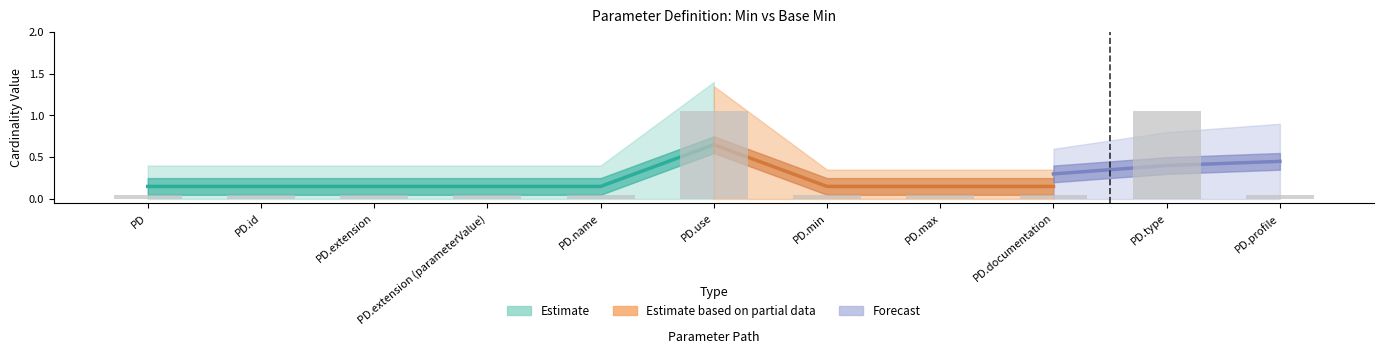

Is it true that the value at PD.max is 0.0?

False